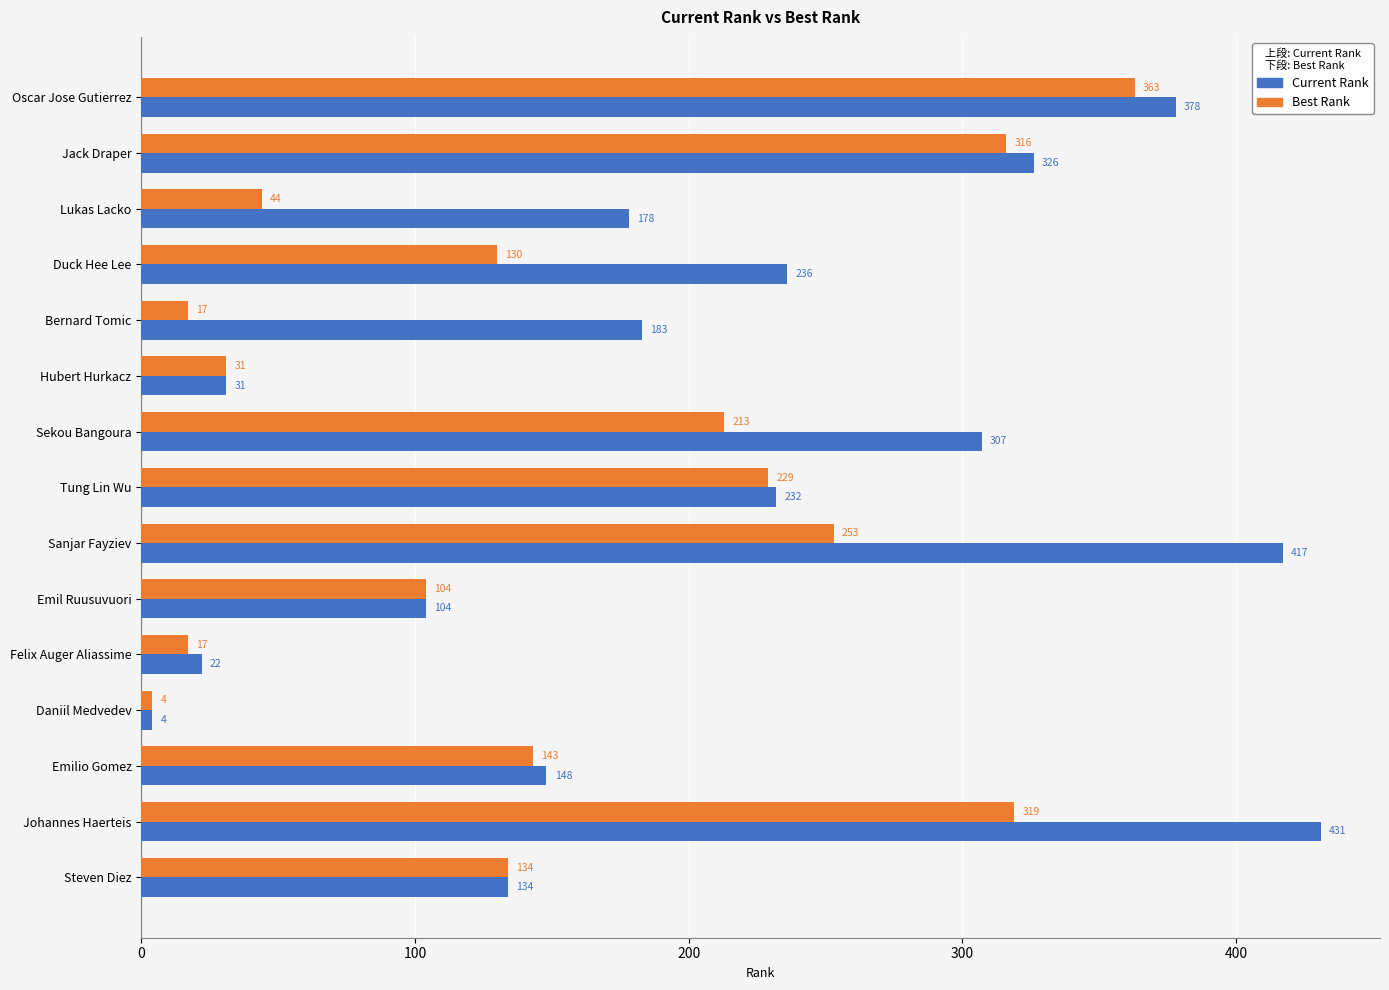

Rank the series by their average value, from highest to lowest.

Current Rank, Best Rank